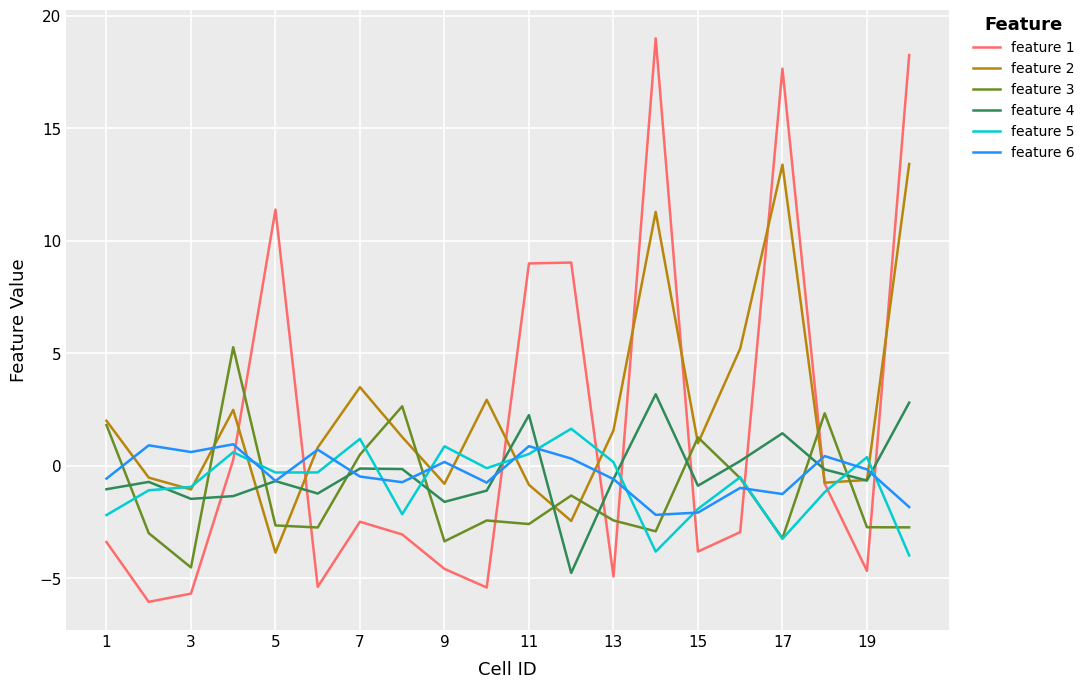

Which series has the largest range (max minus min)?

feature 1